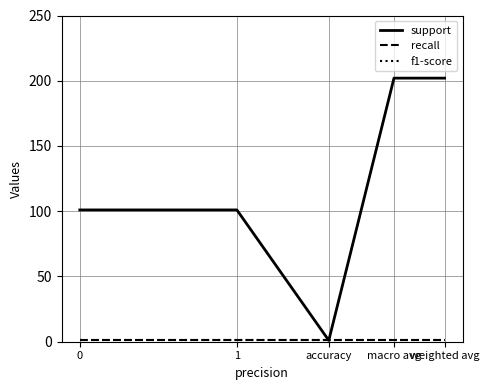

At which category is the sum across all series the highest?

macro avg